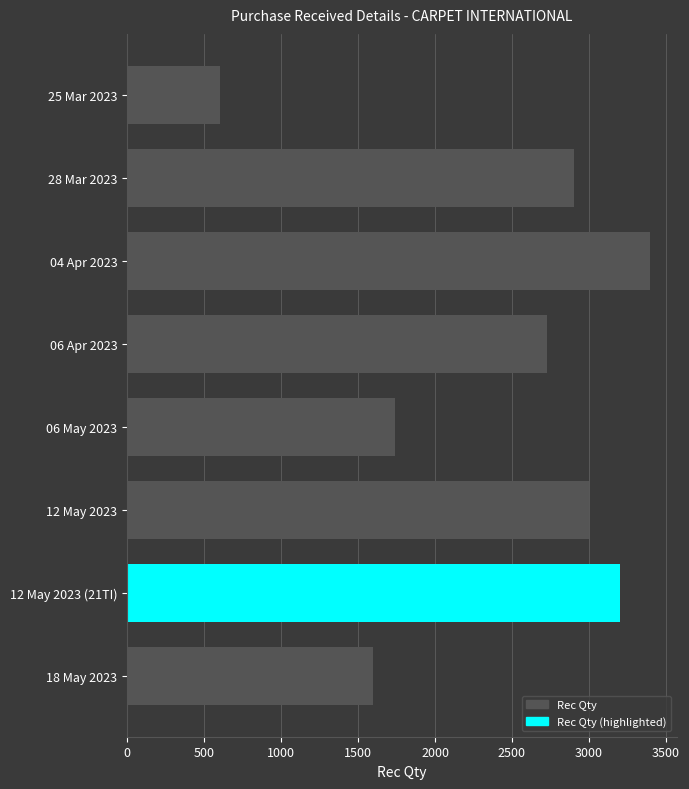

What is the sum of all values?

19165